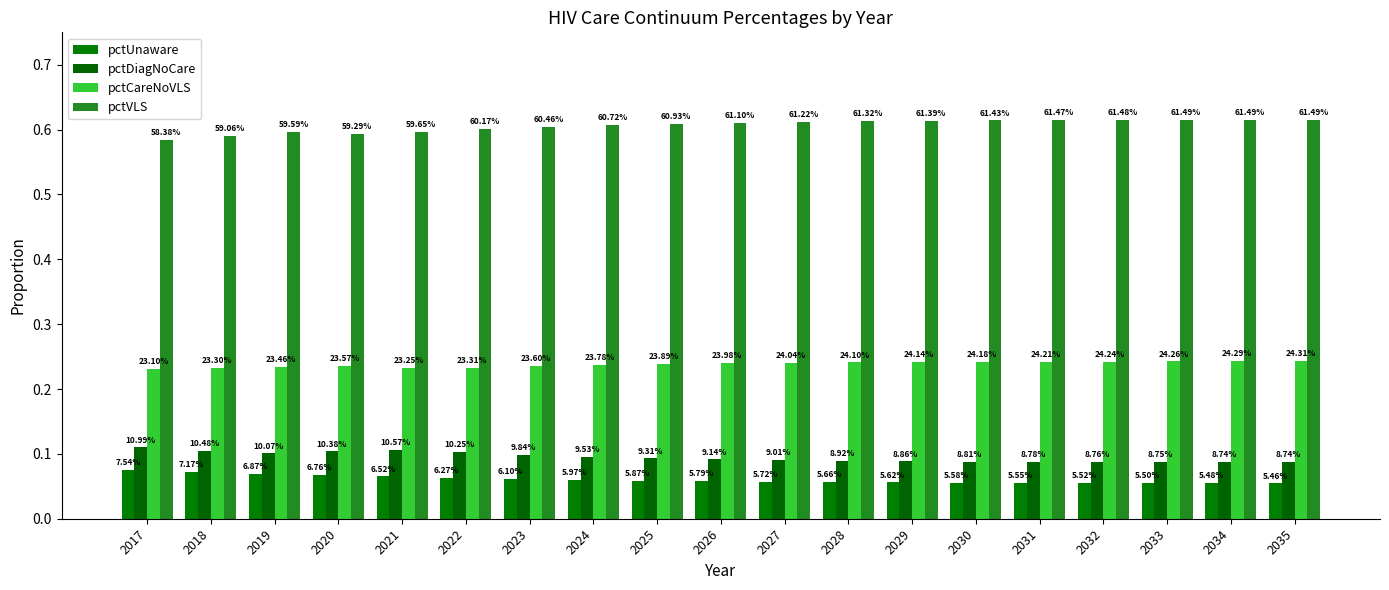

What is the value of the pctCareNoVLS bar at the 11th from the left?

0.2